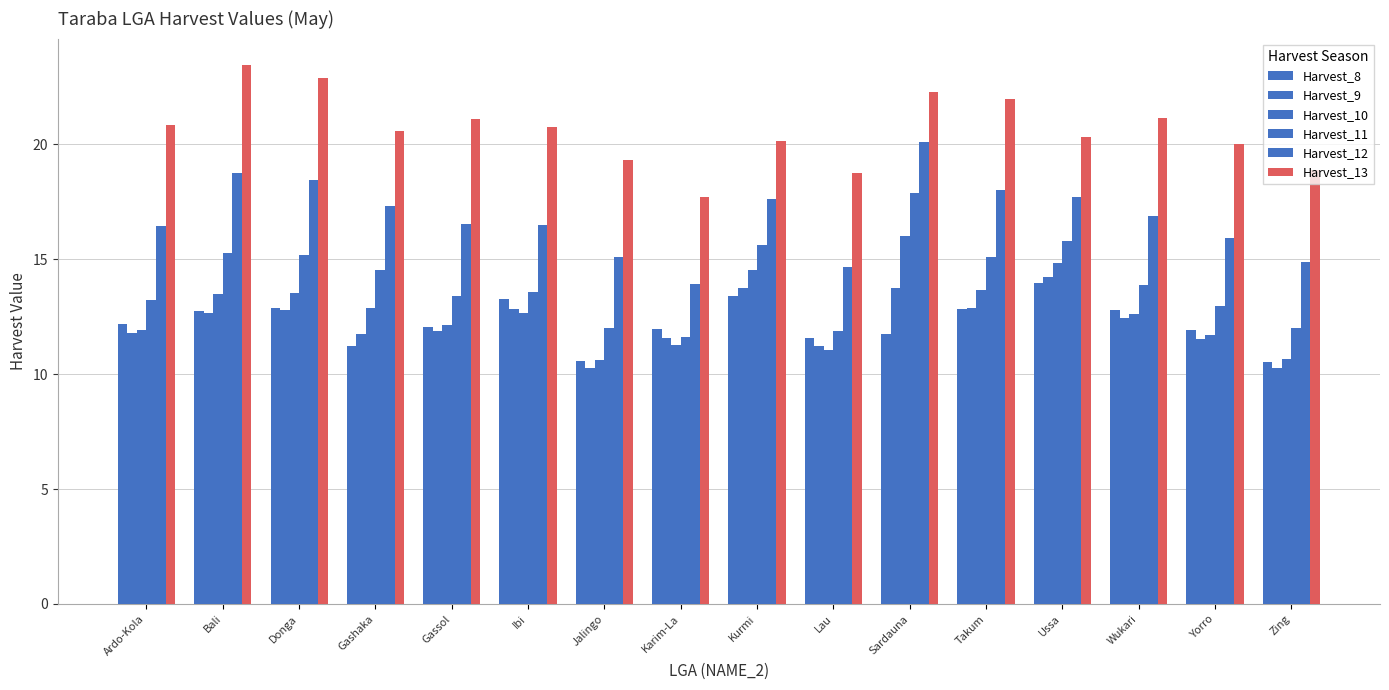

How many data points does each series have?

16